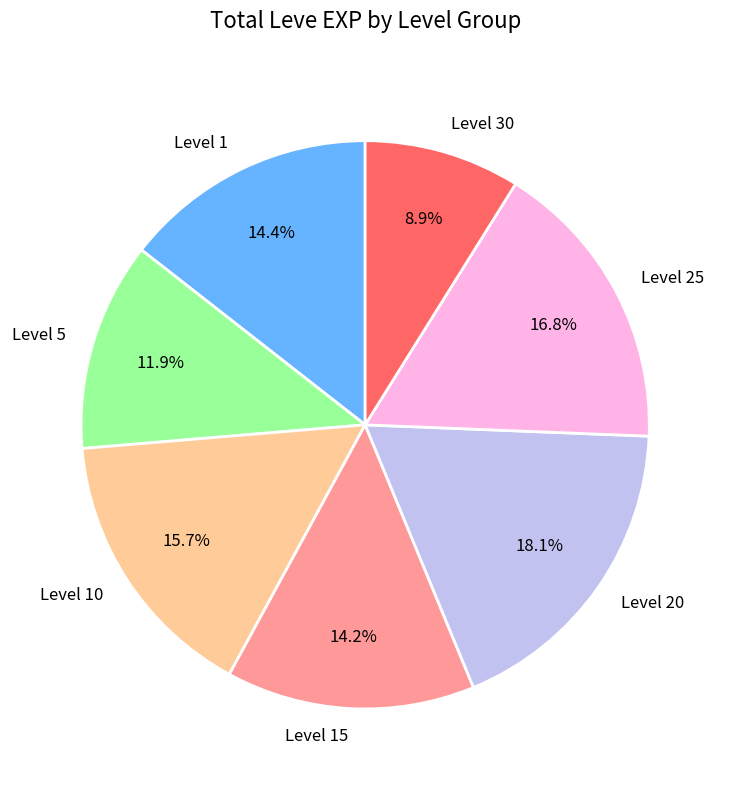

What is the largest slice in the pie chart?

Level 20